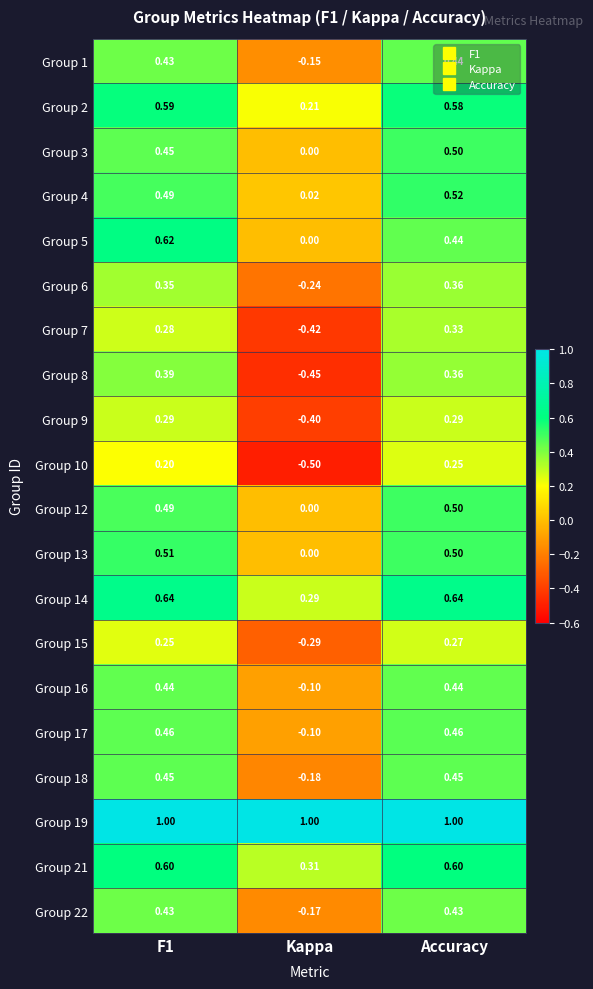

Which label corresponds to the smallest value in the chart?

Kappa